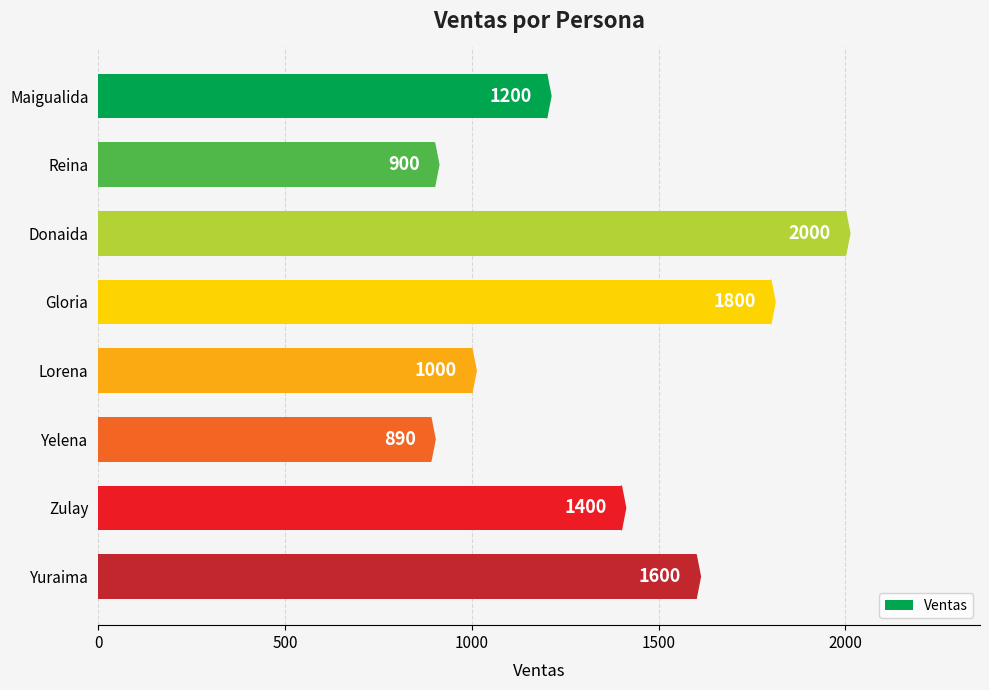

Approximately how many times larger is the value at Lorena compared to Yuraima?

0.6